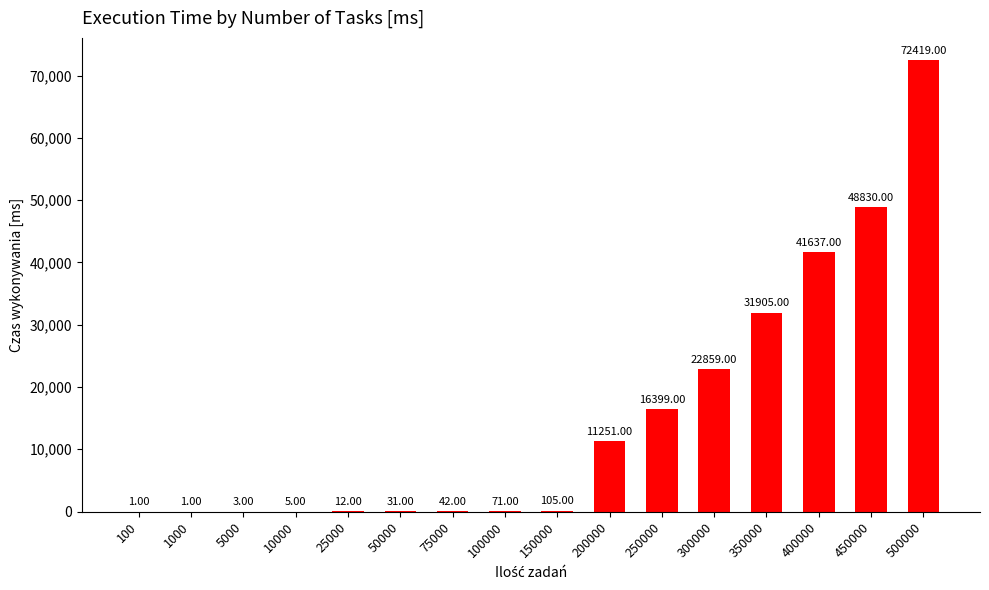

The chart shows a value of 41637 at 400000. True or false?

True